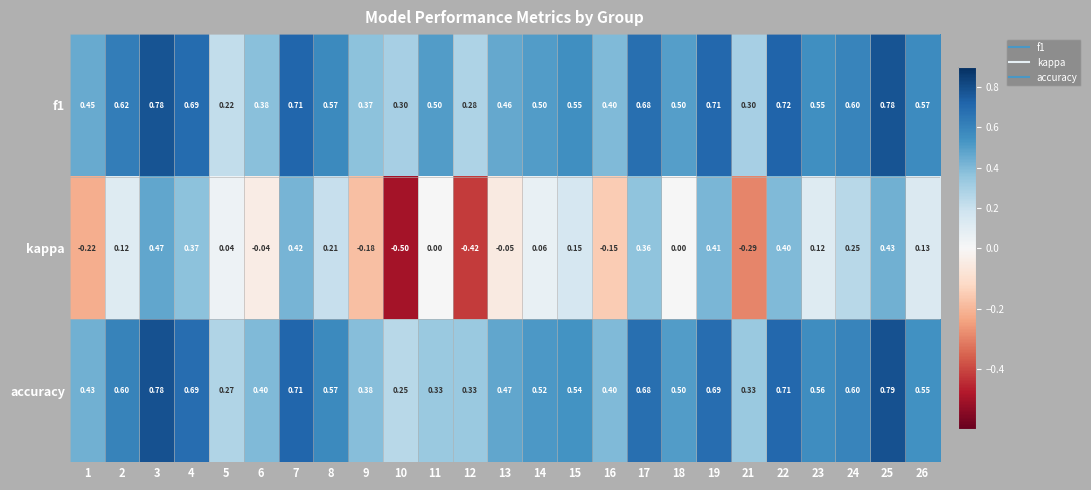

Is the value of f1 at 8 greater than the value of accuracy at 1?

Yes